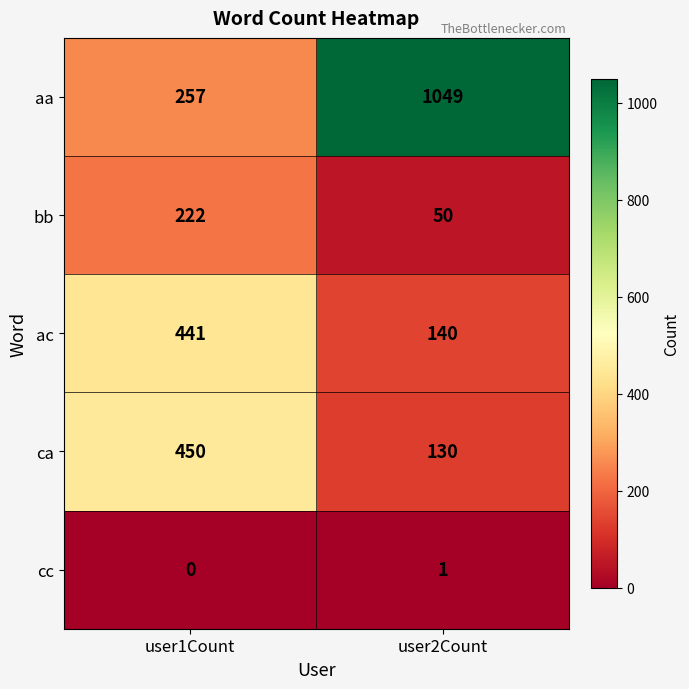

At which label is aa closest to 653?

user1Count